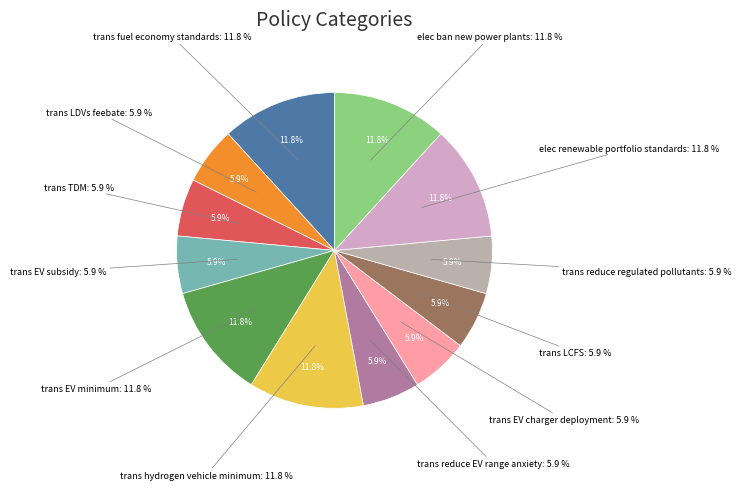

How many slices are in this pie chart?

12